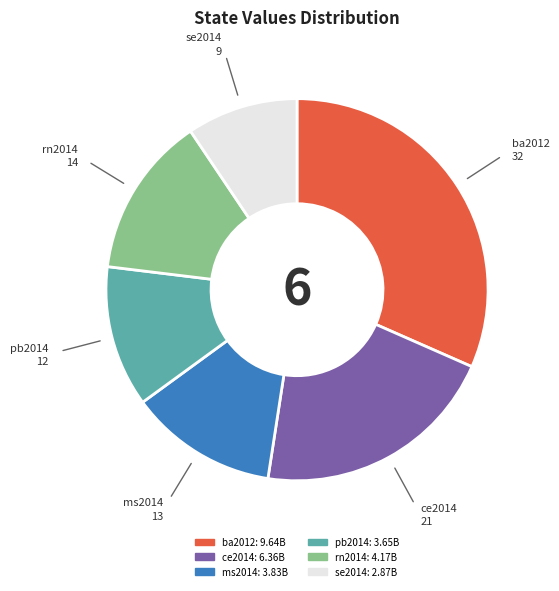

The ba2012 slice represents 32% of the pie. True or false?

True